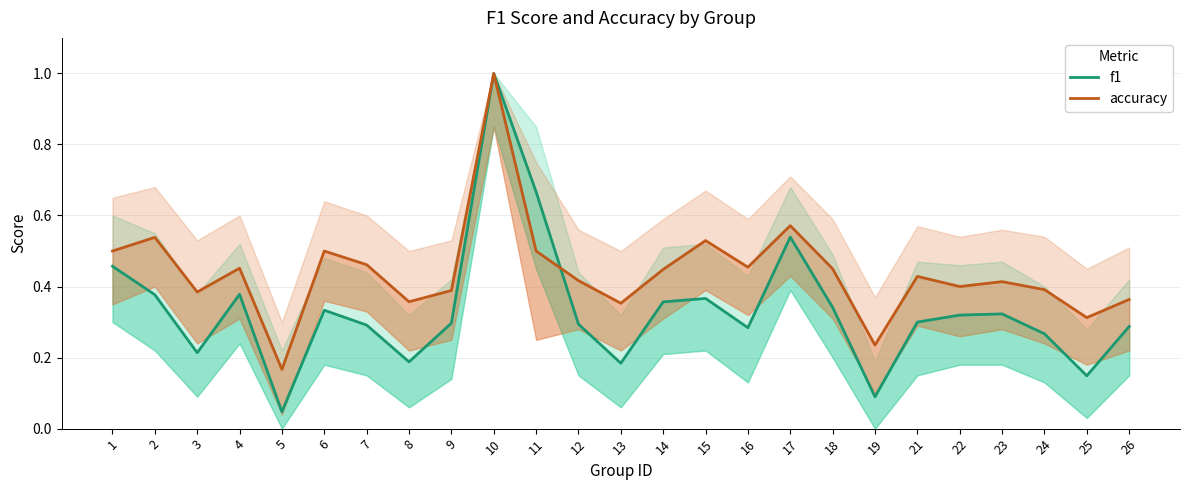

Between 8 and 9, which is larger?

9